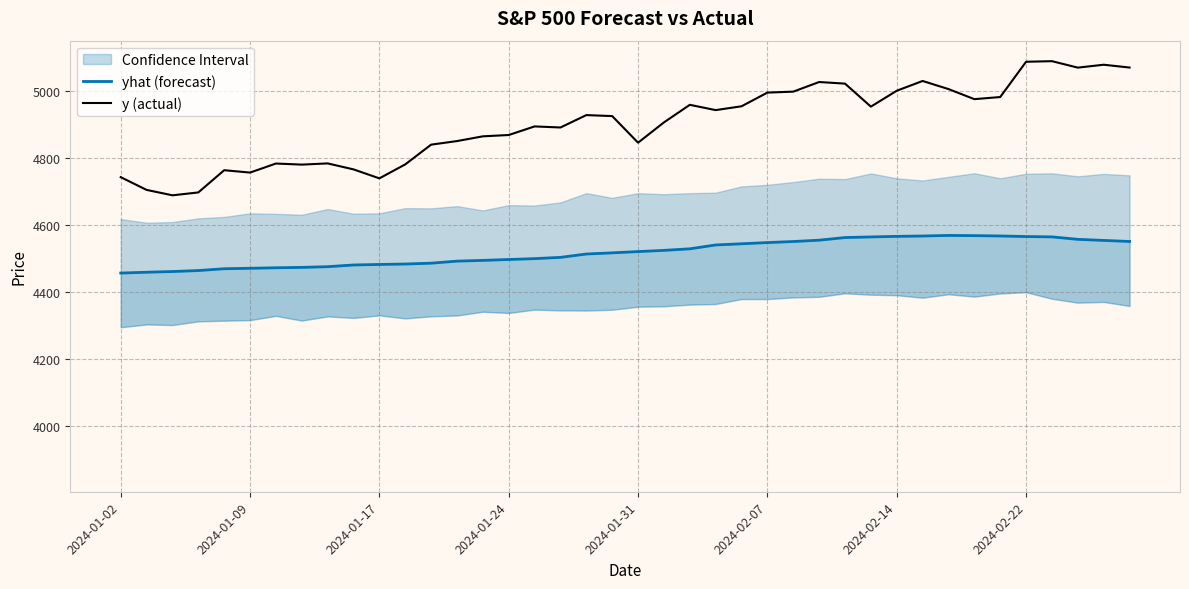

What is the highest value of the yhat (forecast) series?

4569.0